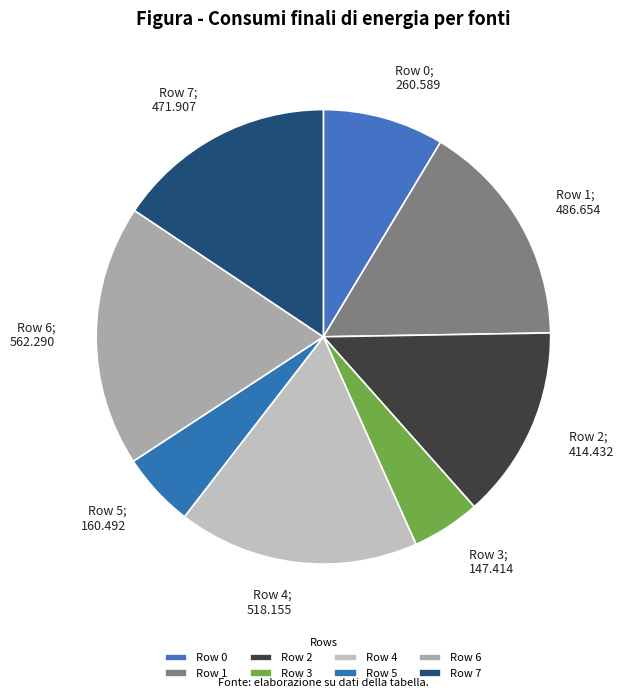

Which category has the biggest portion of the pie?

Row 6